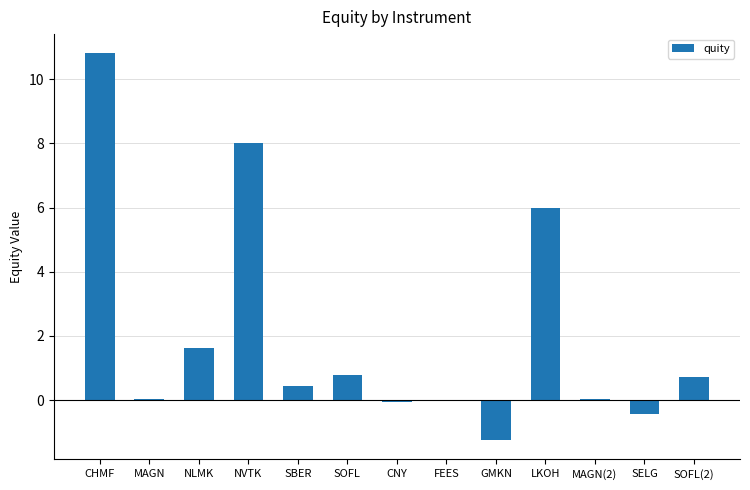

At which label is the value closest to 4?

LKOH